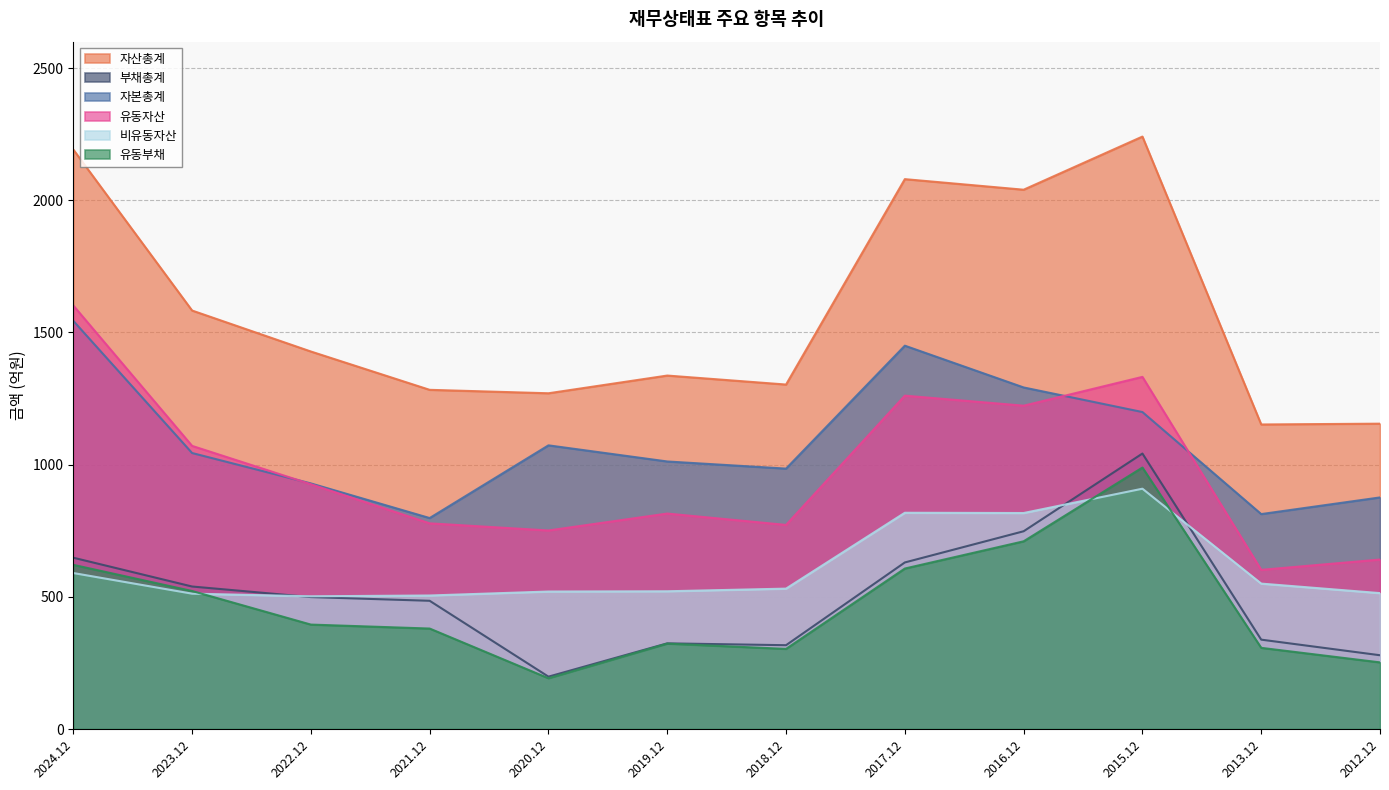

True or false: 유동부채 and 자본총계 intersect in this chart.

False